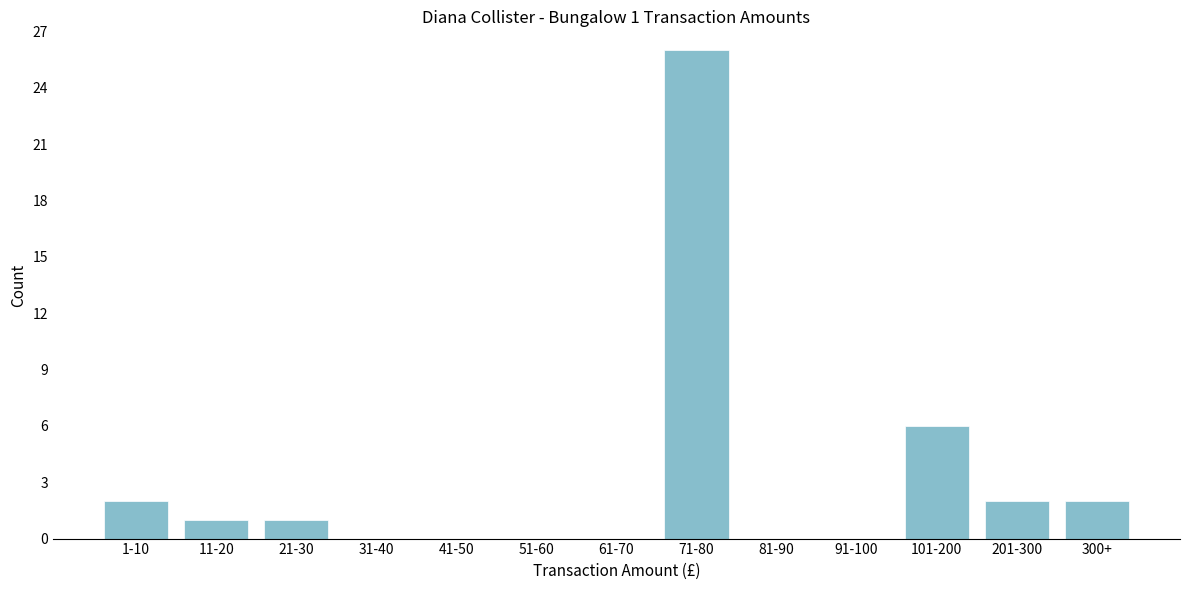

Reading left to right, extract all data points from this chart.

1-10=2	11-20=1	21-30=1	31-40=0	41-50=0	51-60=0	61-70=0	71-80=26	81-90=0	91-100=0	101-200=6	201-300=2	300+=2